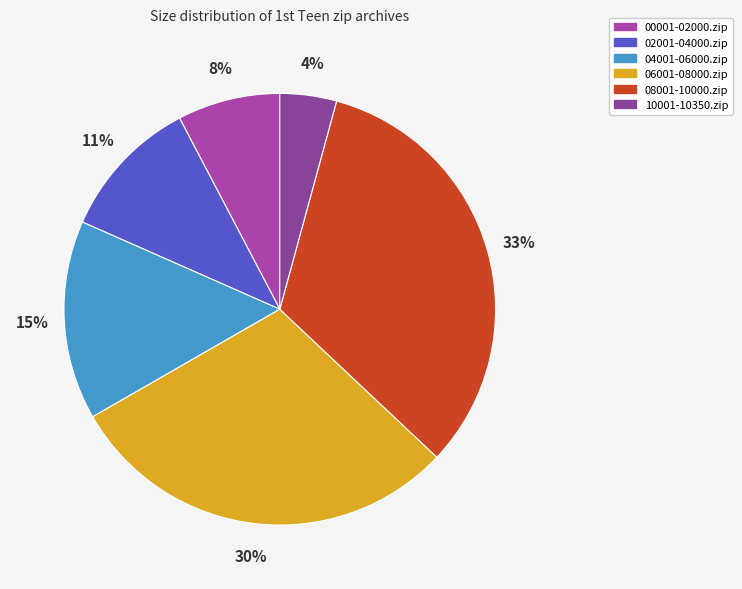

Approximately how many times larger is the value at 10001-10350.zip compared to 08001-10000.zip?

0.1